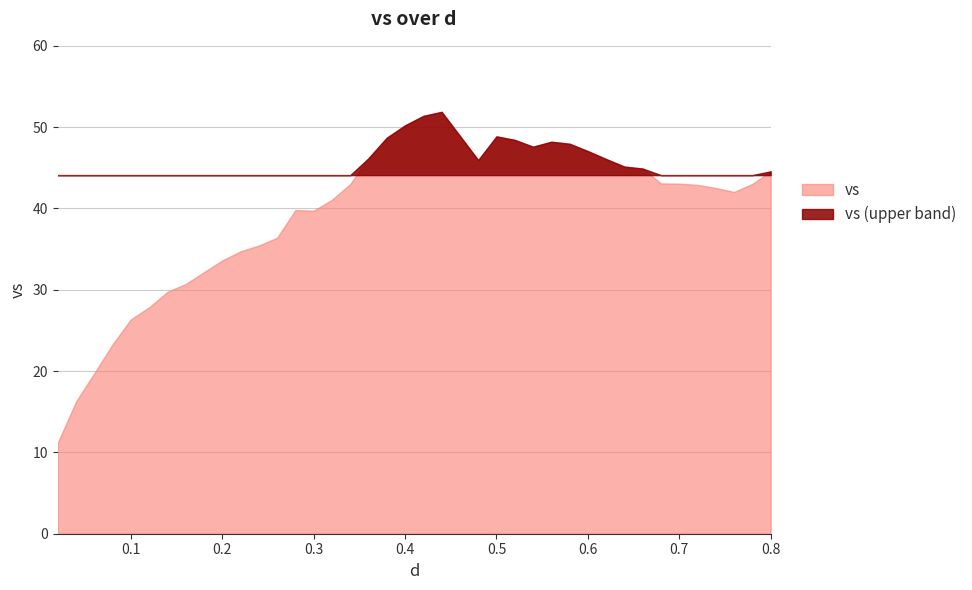

What is the sum of the values at 0.12 and 0.58?

75.8